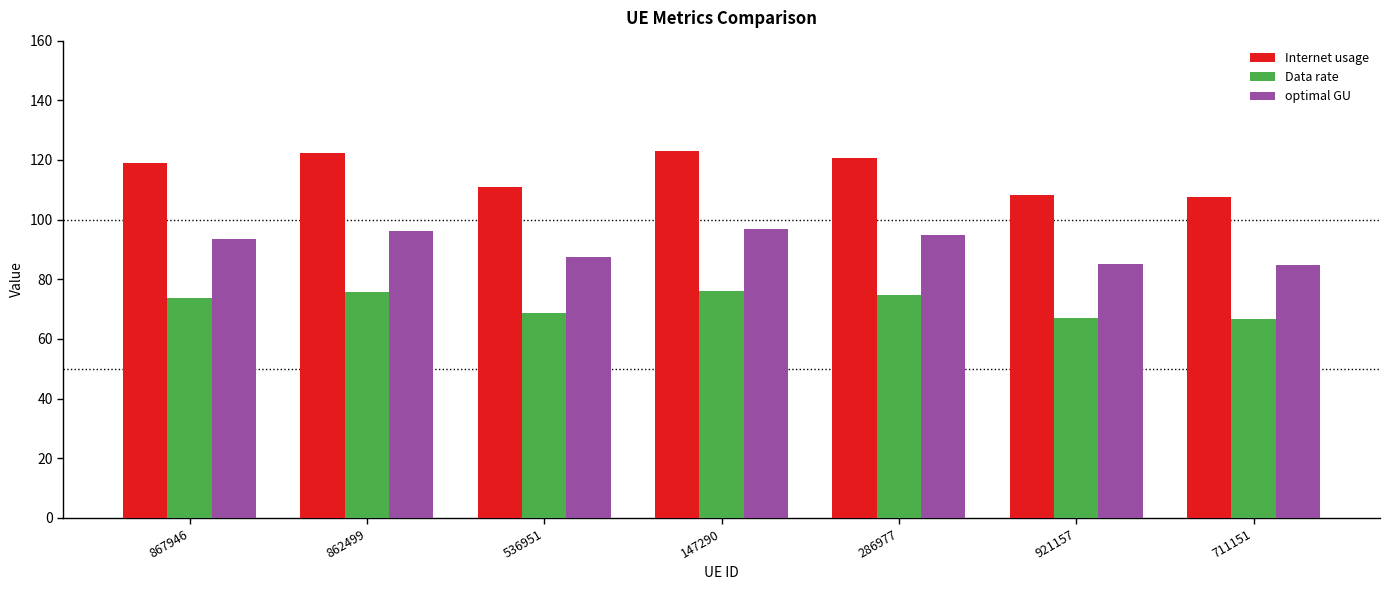

Which series has the widest spread of values?

Internet usage